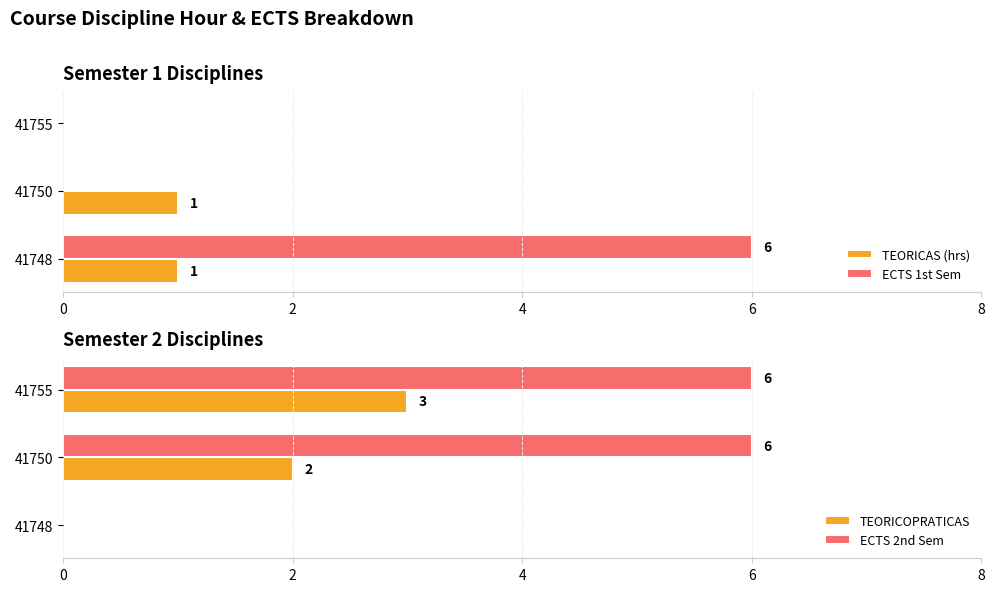

How many data points does each series have?

3